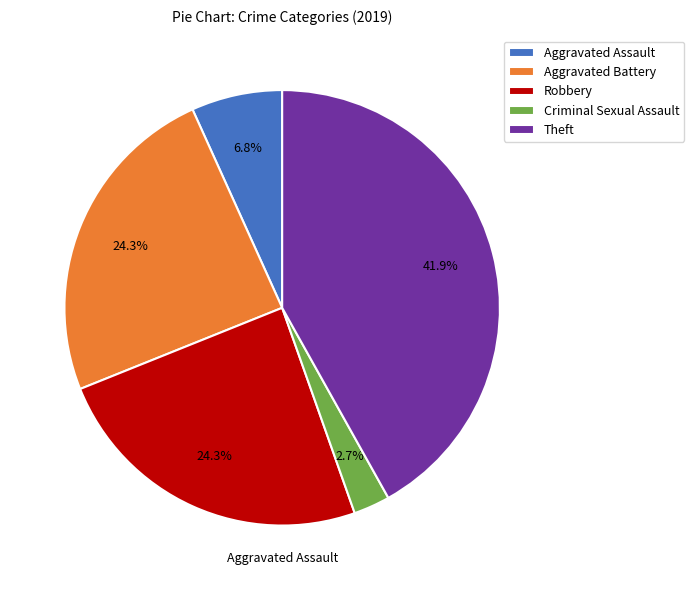

Which has a higher value, Aggravated Battery or Criminal Sexual Assault?

Aggravated Battery